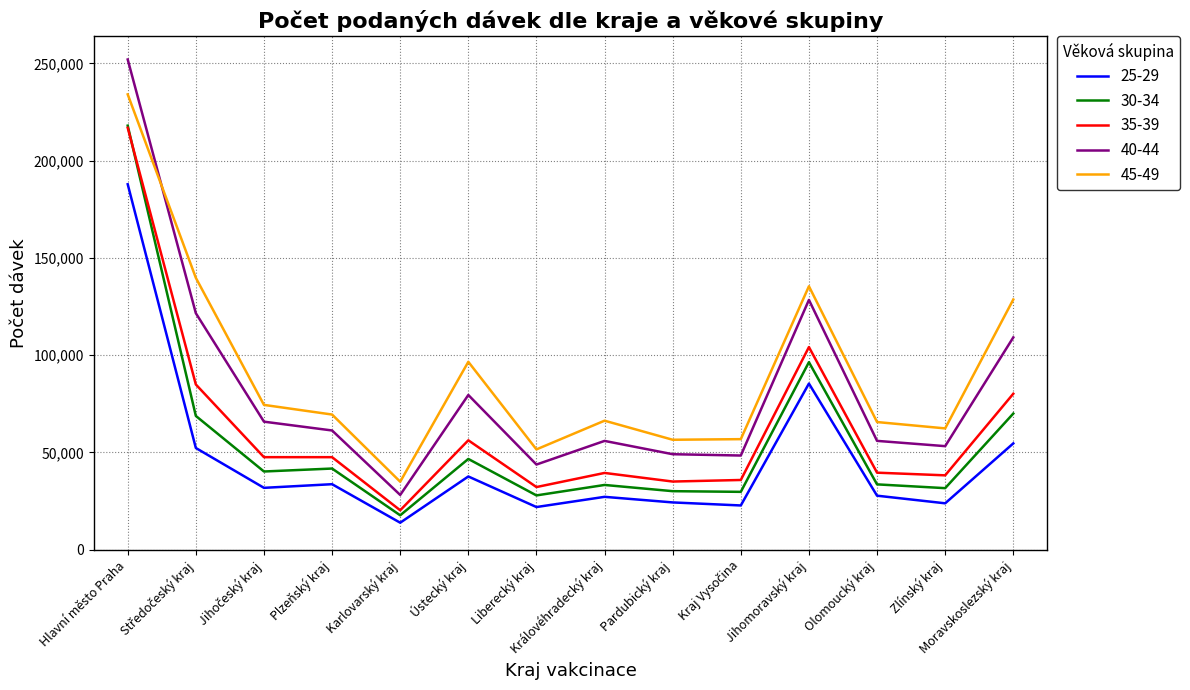

What is the minimum value for 45-49?

34939